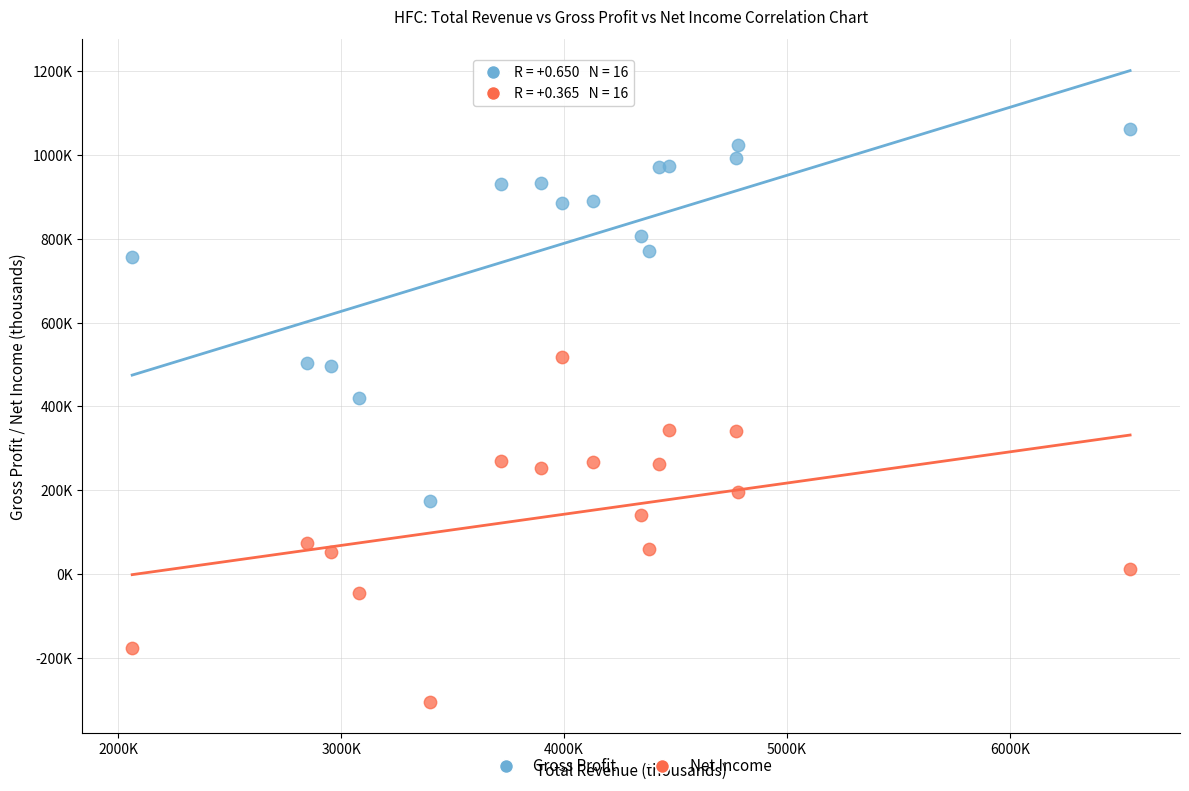

What are all the series names shown in the legend?

Gross Profit, Net Income